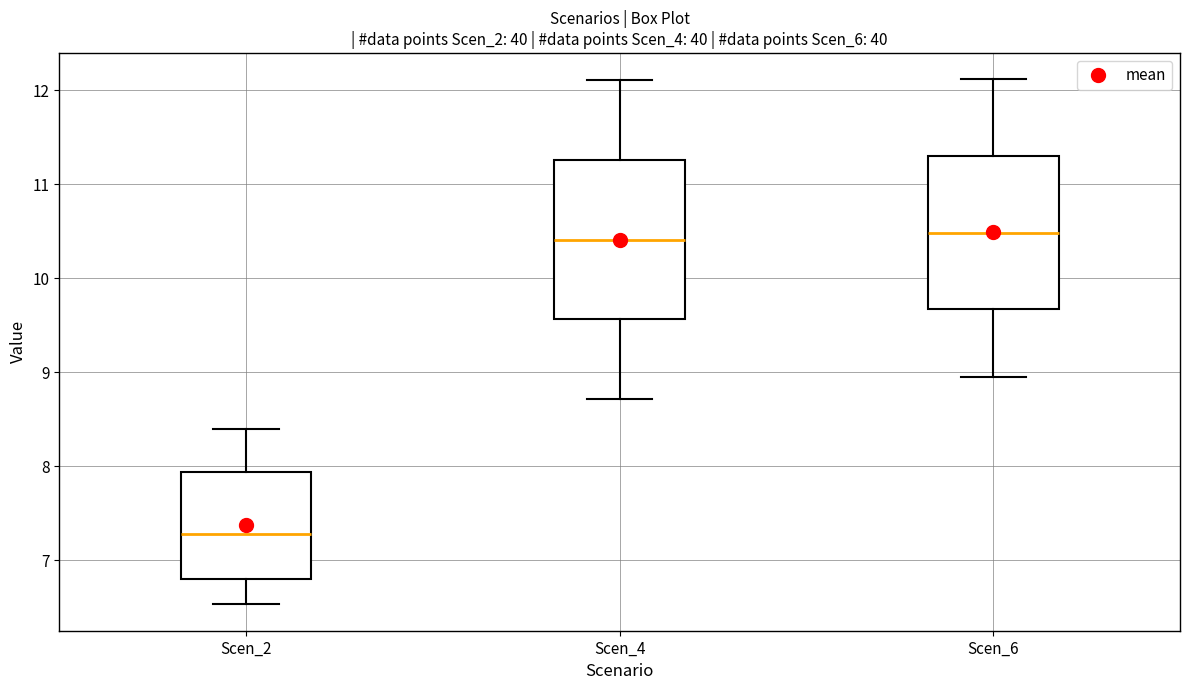

Where does the median line of the box for Scen_6 sit on the y-axis? The values are not printed on the chart, so give them approximately, as read against the axis.

10.5